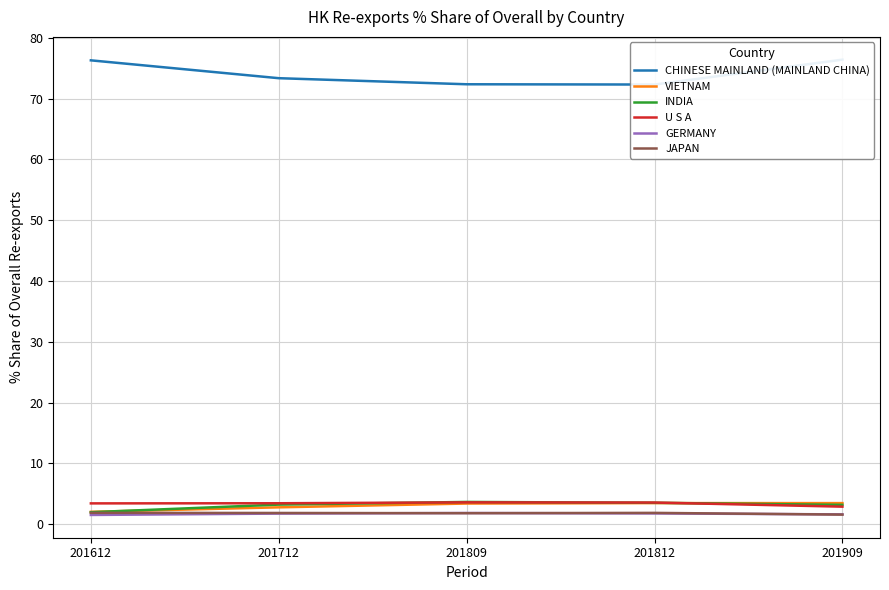

Does the chart have visible grid lines?

Yes